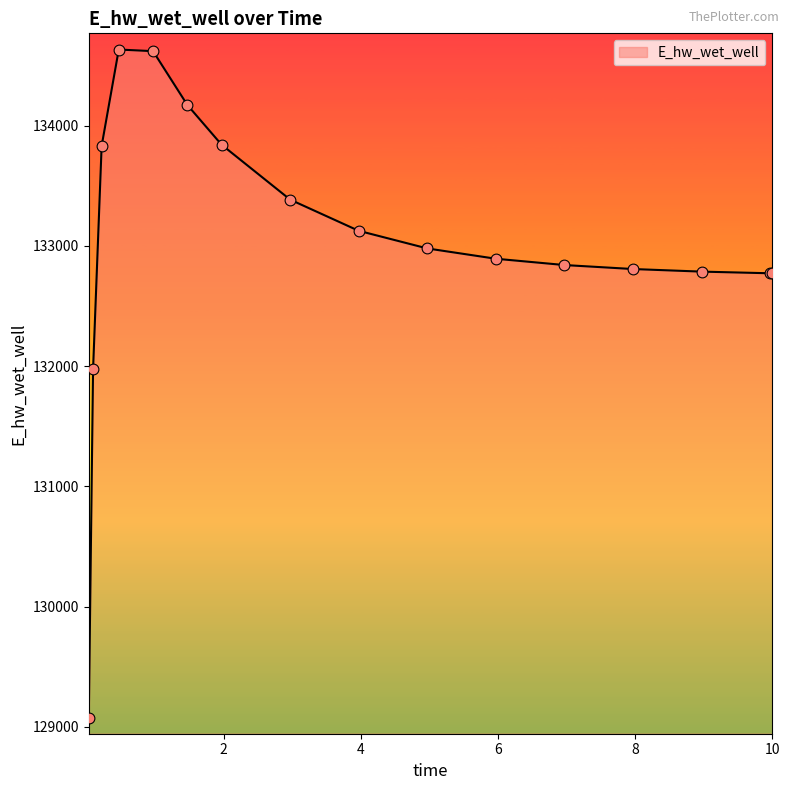

What is the smallest value displayed?

129071.8